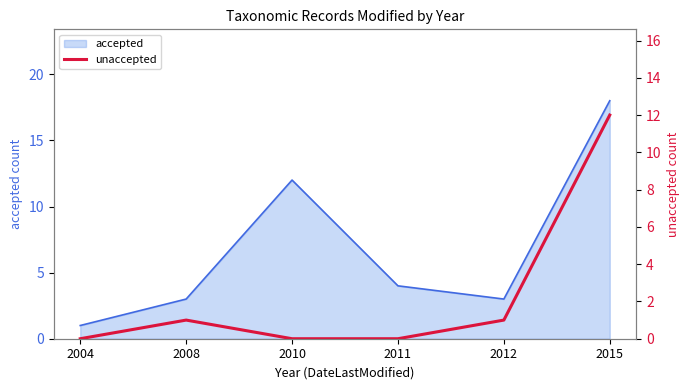

How many lines are shown in the chart?

1